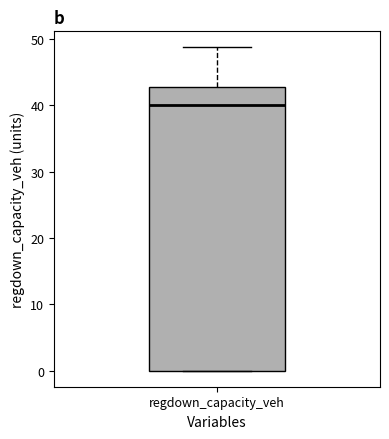

Where does the median line of the box for regdown_capacity_veh sit on the y-axis? The values are not printed on the chart, so give them approximately, as read against the axis.

40